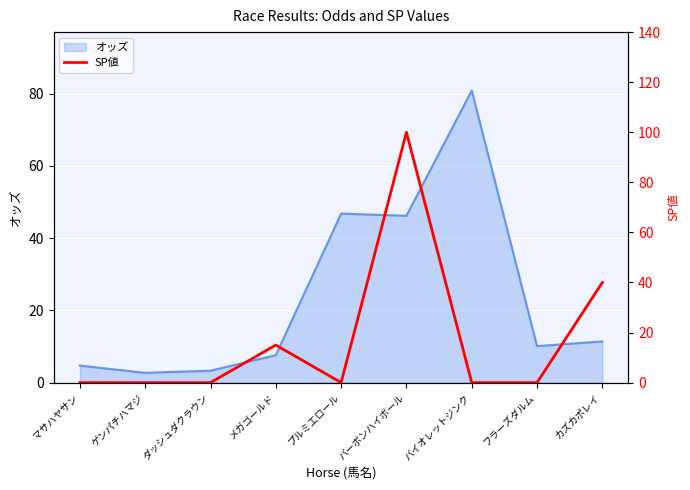

Between バーボンハイボール and メガゴールド, which is larger?

バーボンハイボール